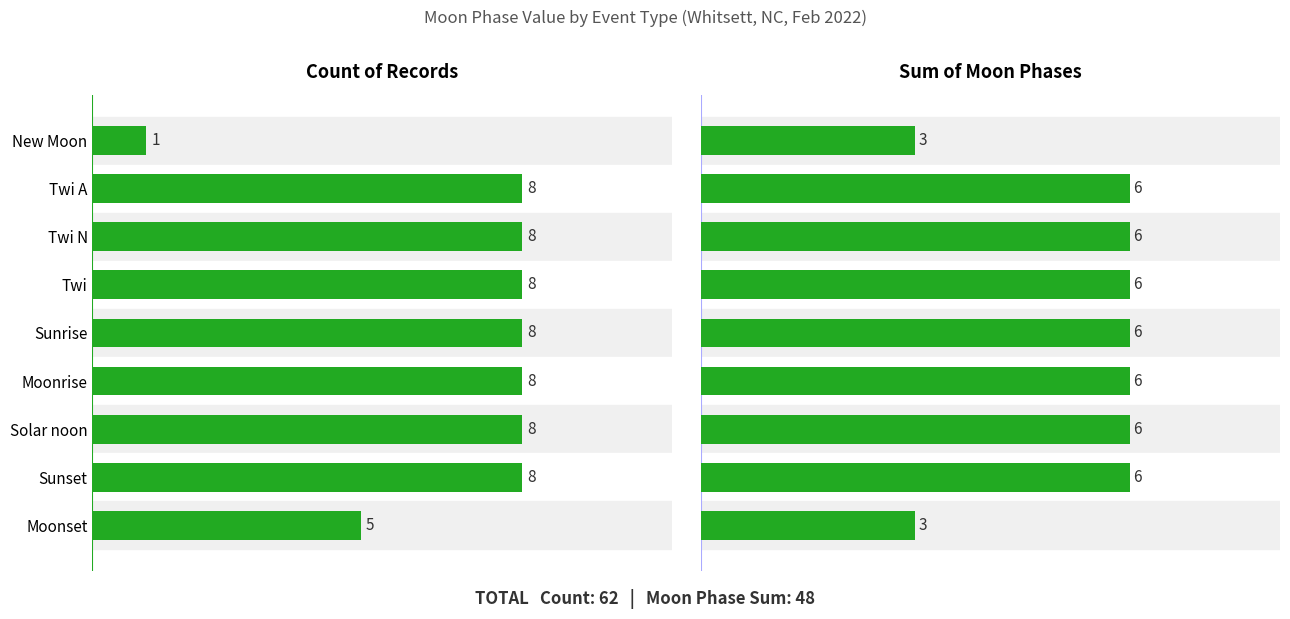

What is the sum of the Sum of Moon Phases values at Sunrise and New Moon?

9